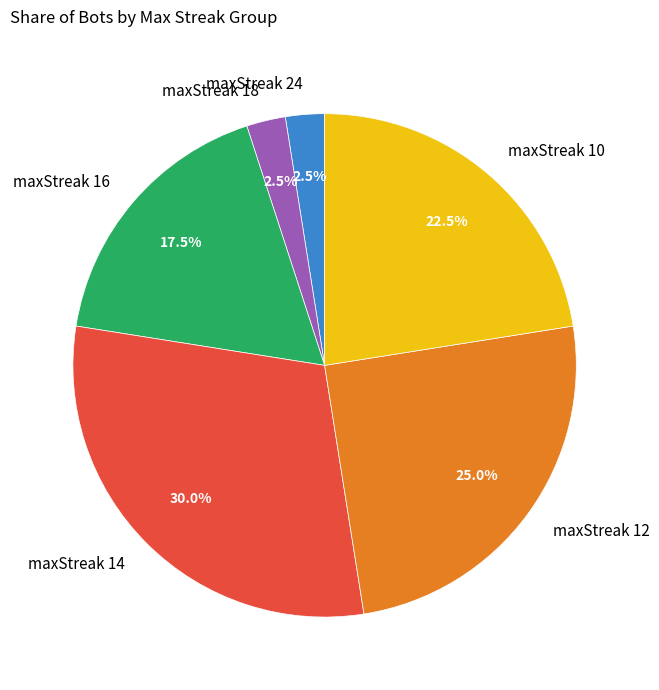

How many slices are in this pie chart?

6